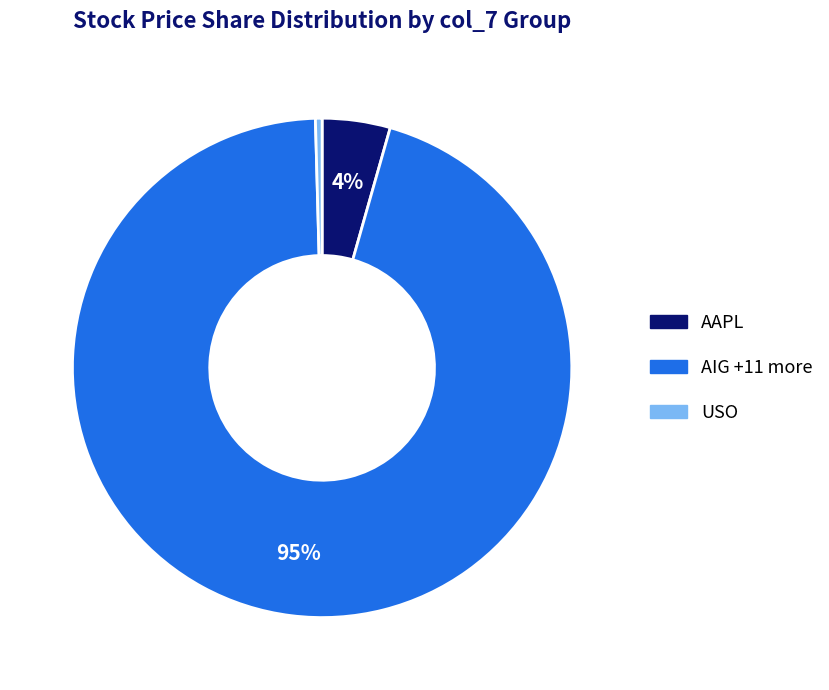

Is there any slice that represents more than half of the pie?

Yes